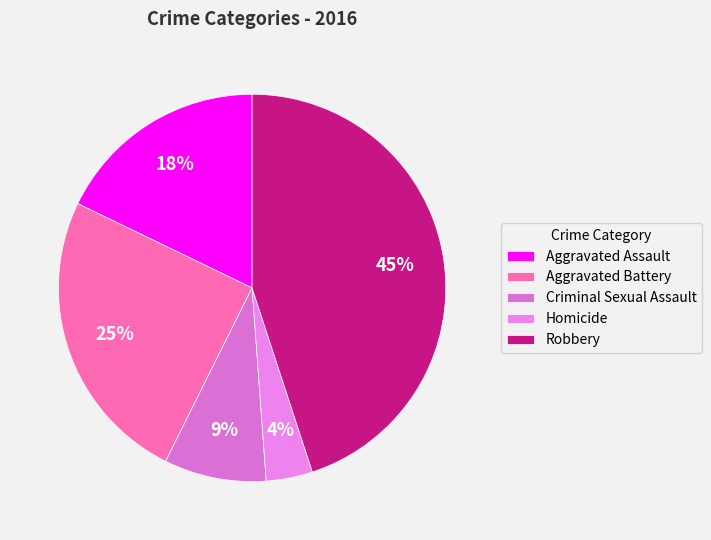

What percentage do Homicide and Aggravated Assault together represent?

21.7%